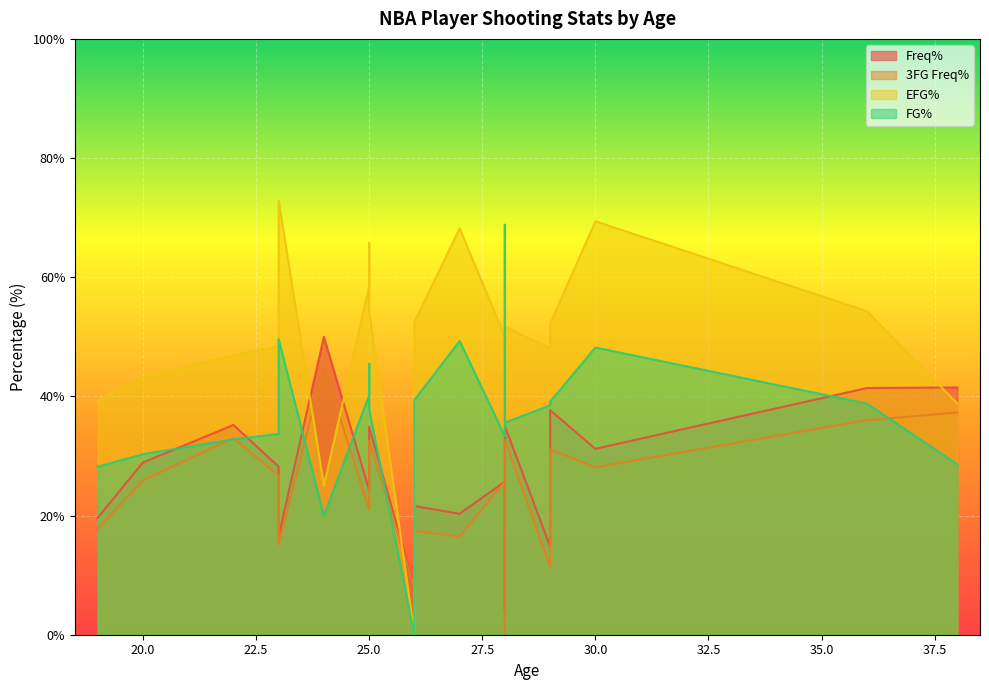

Is it true that Freq% equals 23.7 at 29?

False